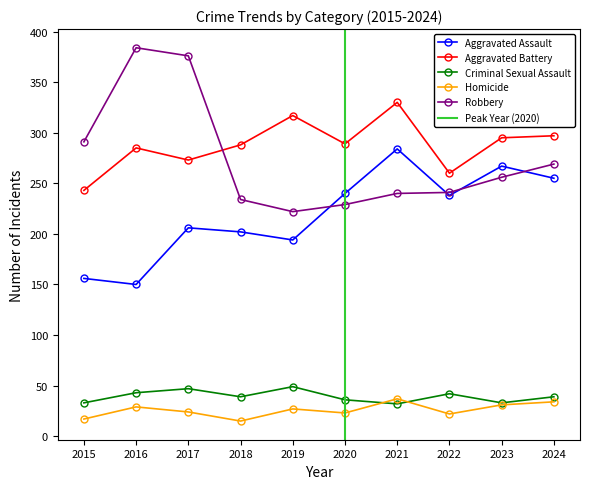

What is the minimum value for Criminal Sexual Assault?

32